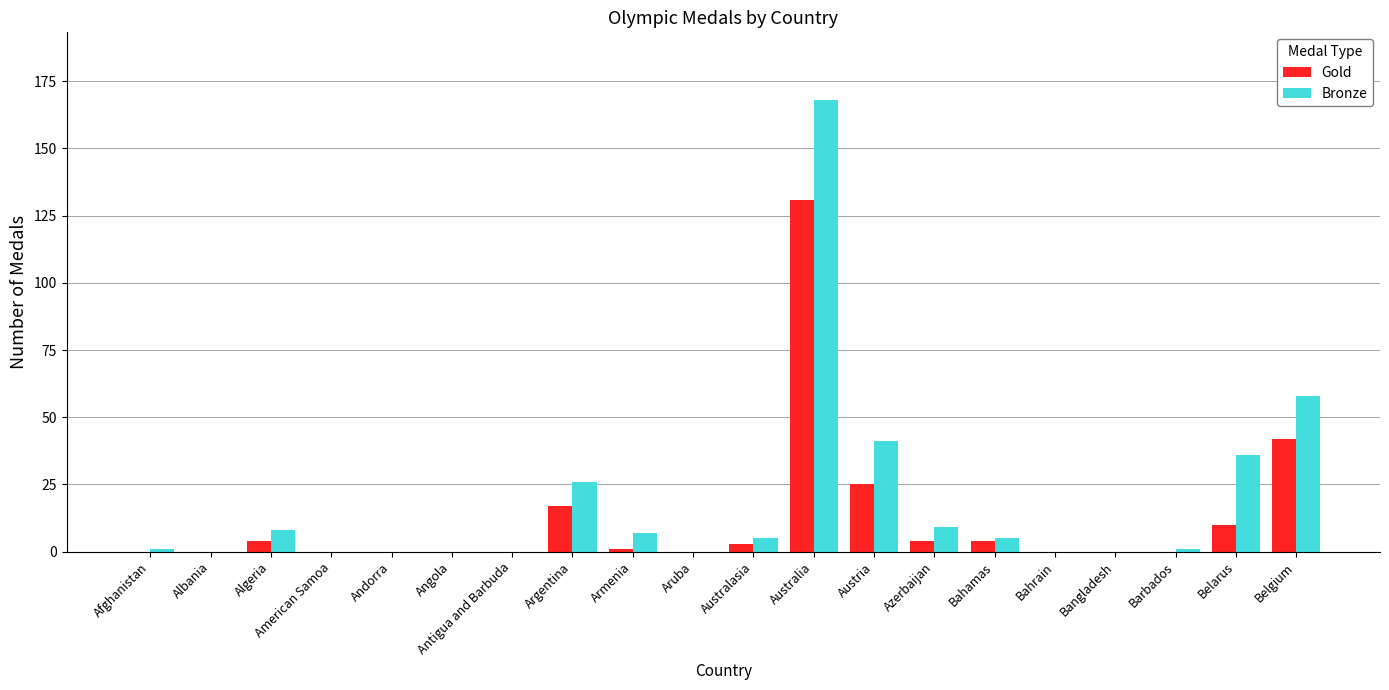

Reading left to right, extract all data points from this chart.

Gold: 0	0	4	0	0	0	0	17	1	0	3	131	25	4	4	0	0	0	10	42
Bronze: 1	0	8	0	0	0	0	26	7	0	5	168	41	9	5	0	0	1	36	58